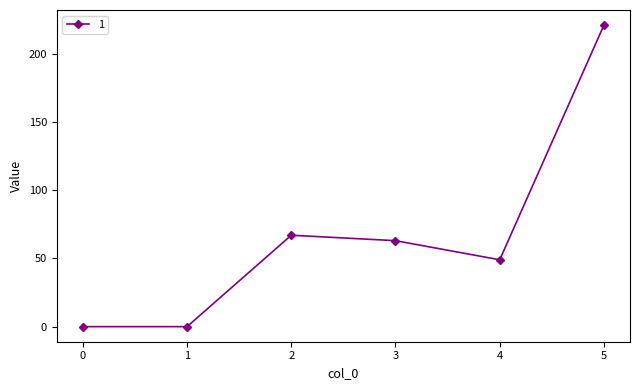

What is the difference between the maximum and minimum values?

221